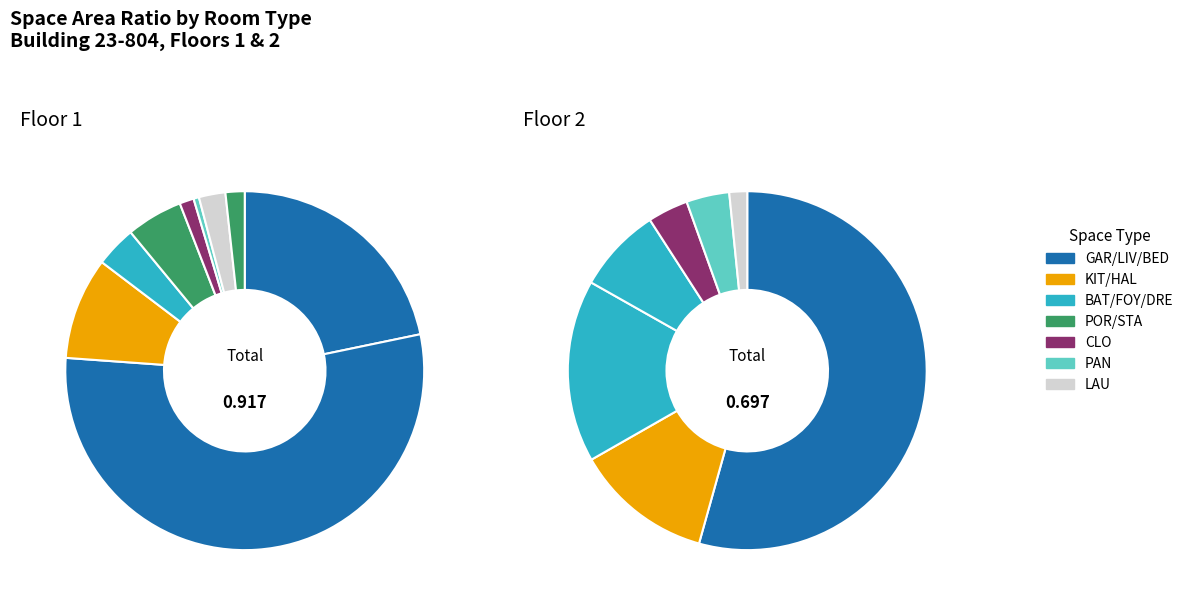

Between POR and CLO, which is larger?

POR